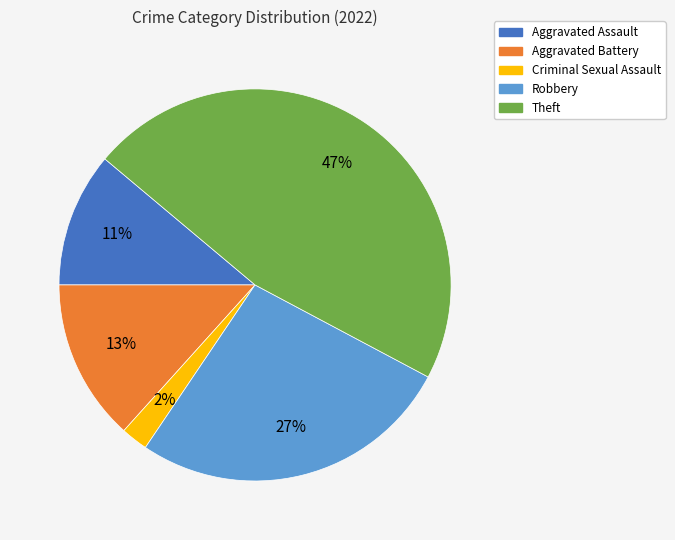

To the nearest percent, what is the average slice percentage?

20%